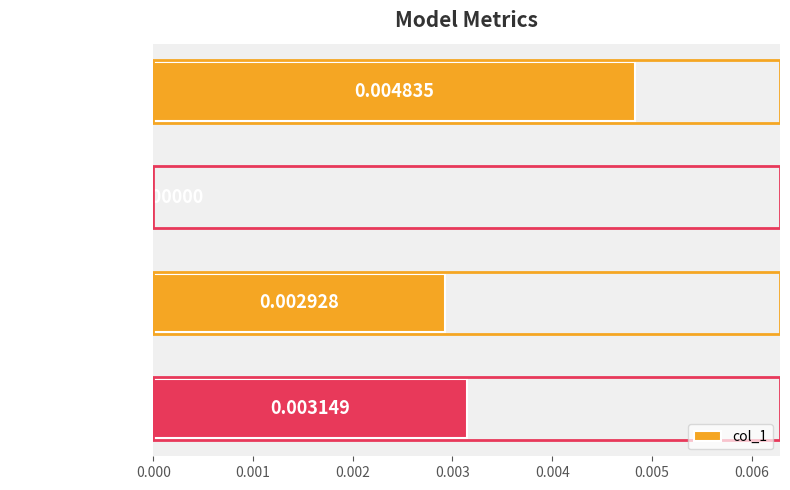

Where is the data nearest to the value 0?

SMAPE